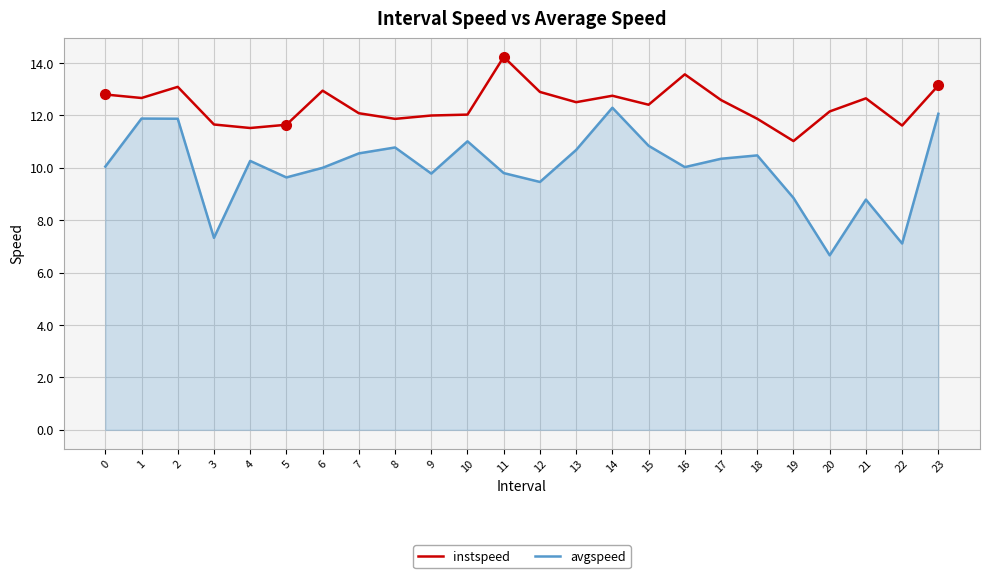

List the series in order of their peak value, highest first.

instspeed, avgspeed